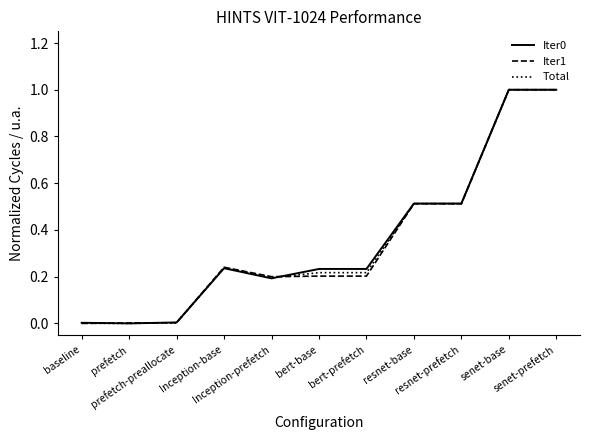

What is the maximum value for Total?

1.0